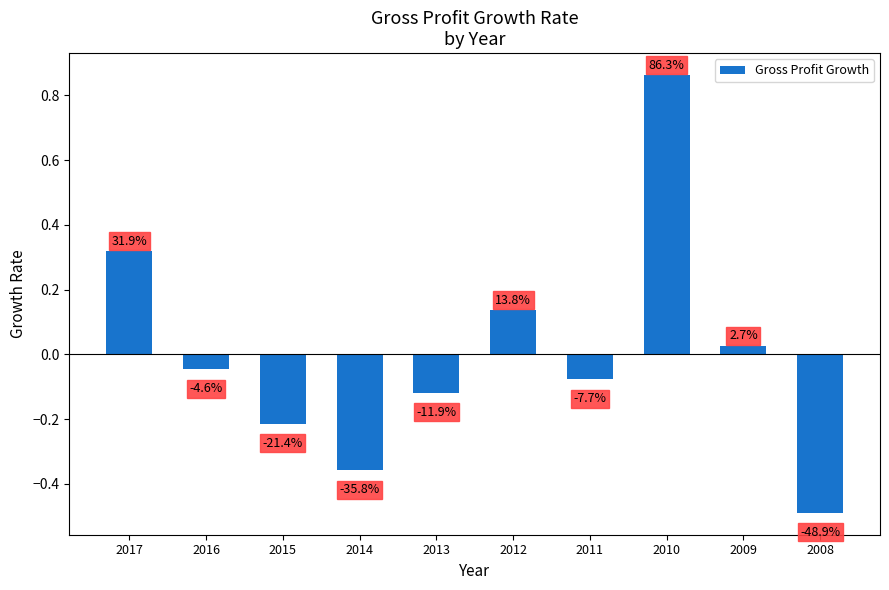

How many bars are there in total?

10